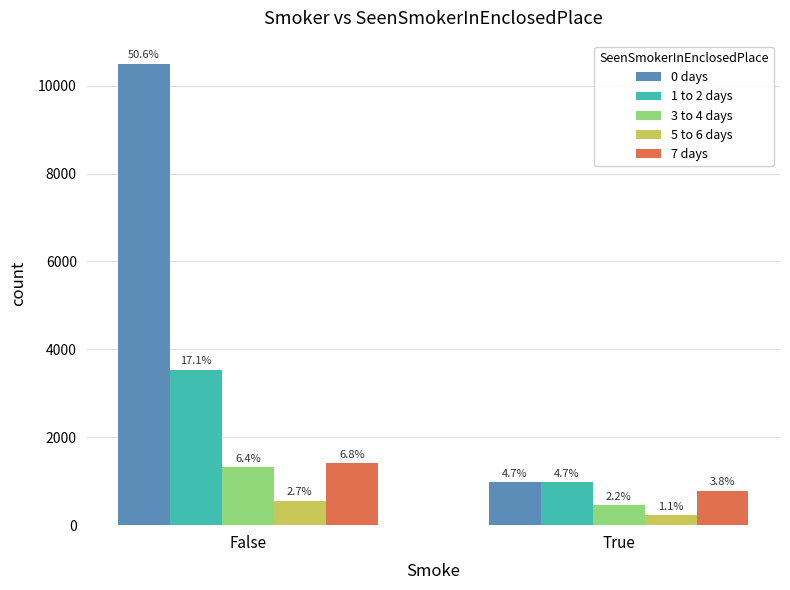

What is the difference between the 1 to 2 days values at False and True?

2568